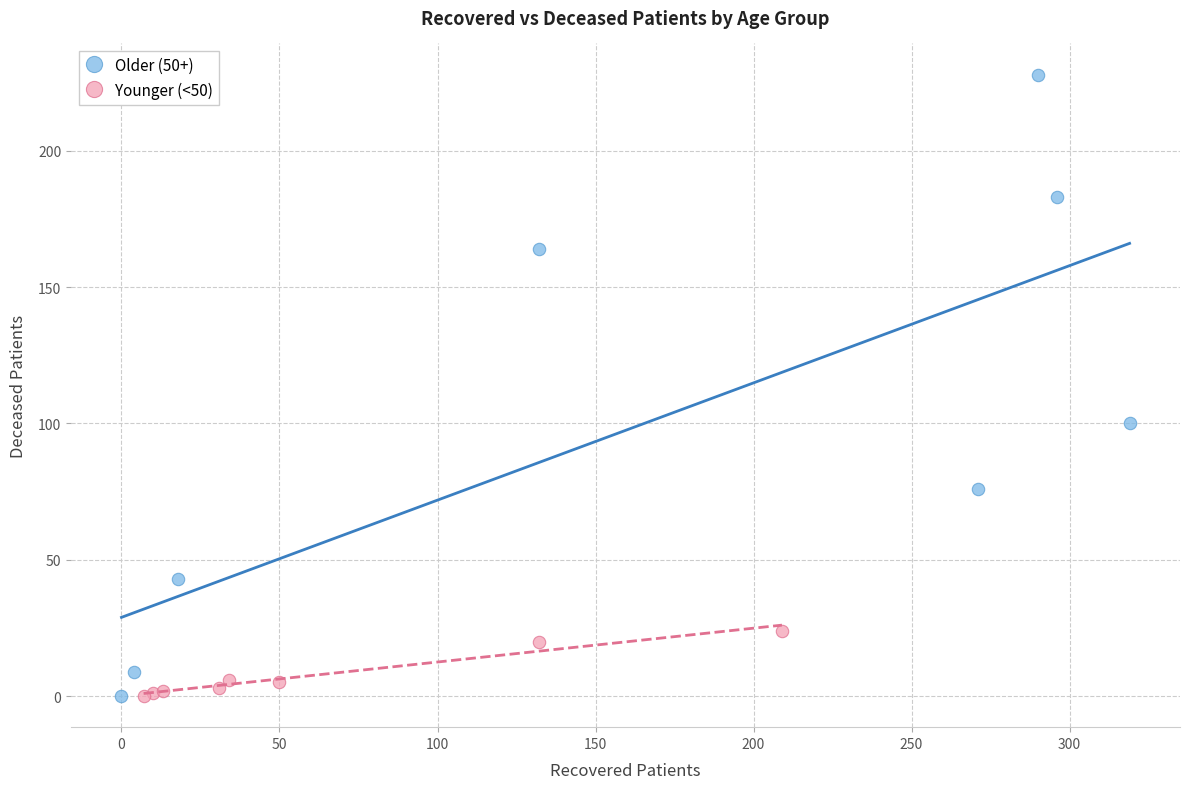

Which series has the largest Y range (max minus min)?

Older (50+)